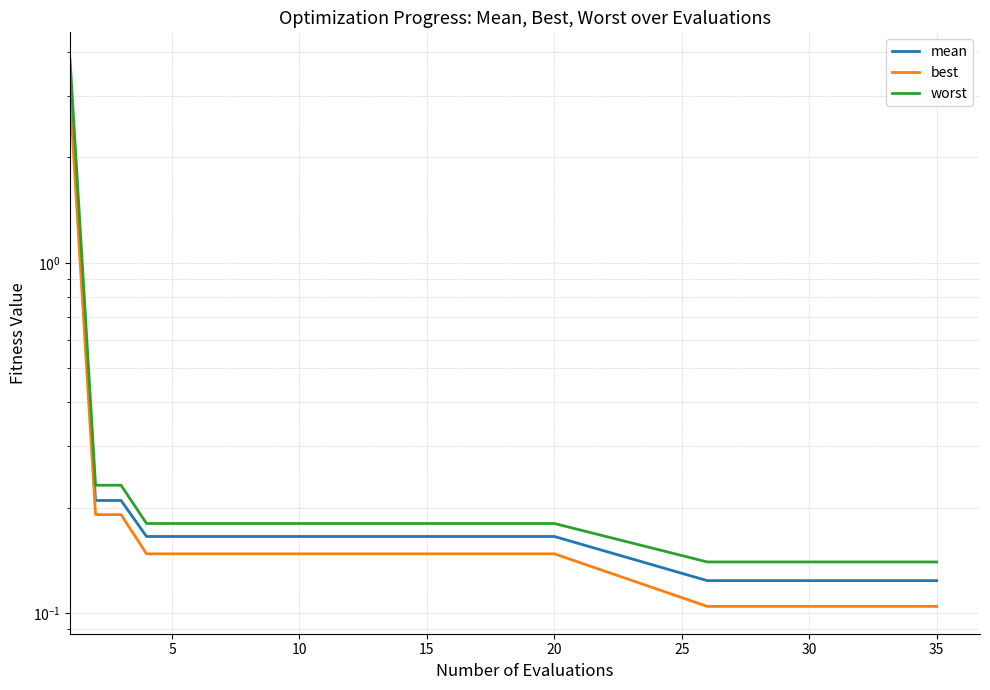

True or false: worst and best intersect in this chart.

False